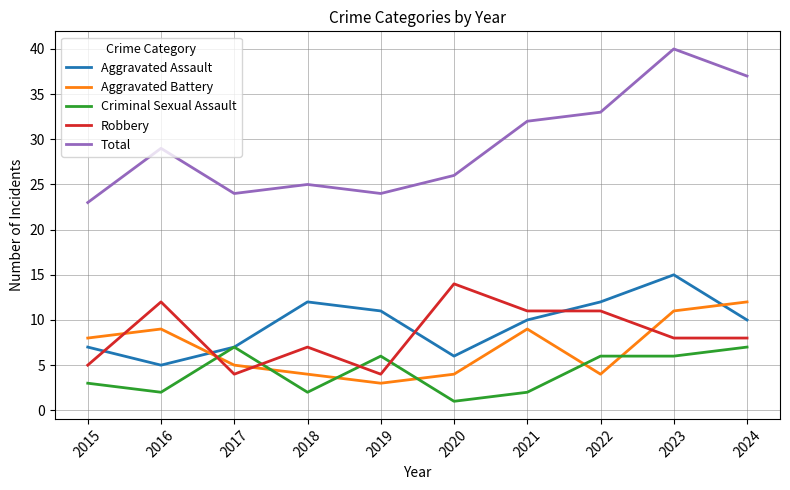

Where is the first local maximum for Robbery?

2016